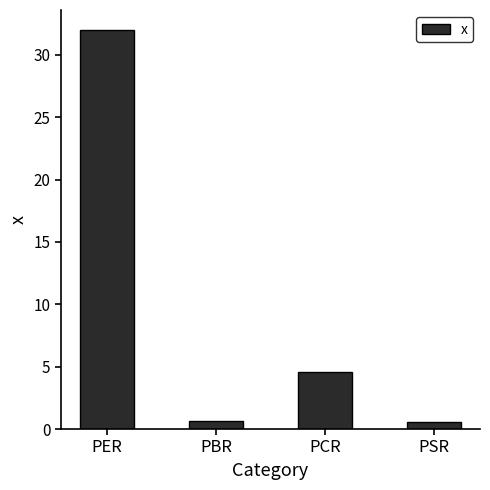

How many data points are above 4?

2